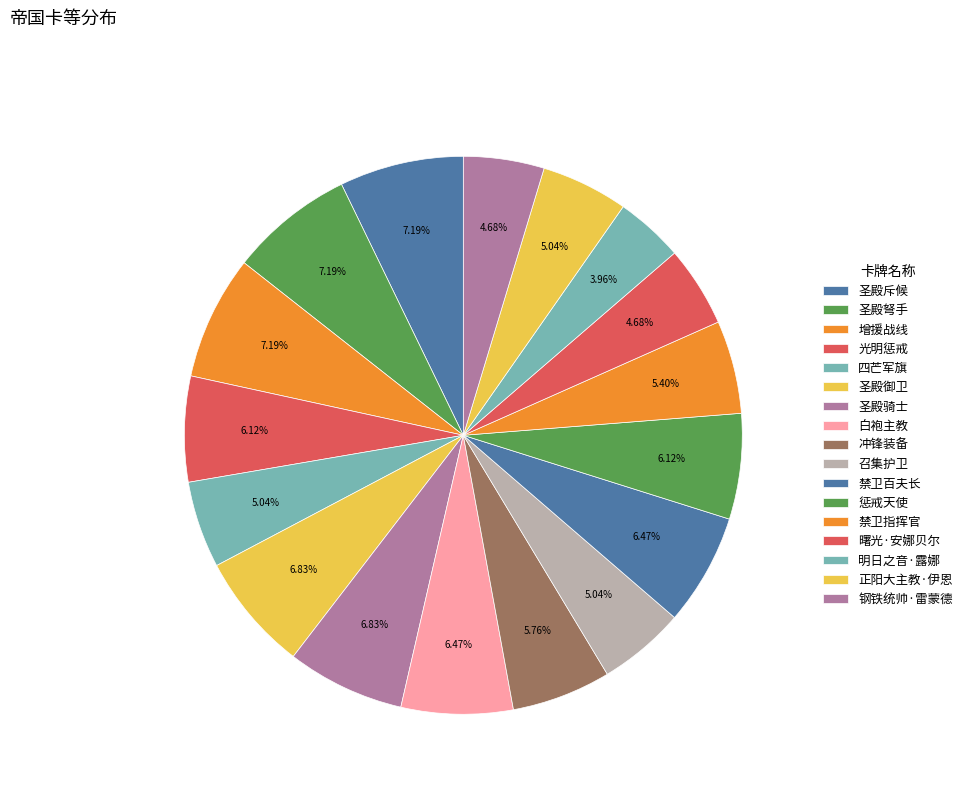

What percentage is the 禁卫百夫长 slice, to the nearest percent?

6%